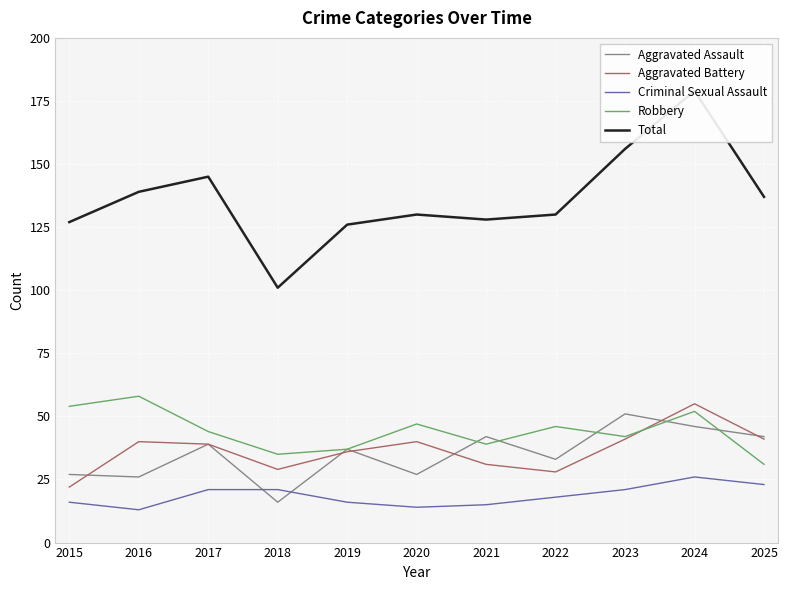

Is the value of Robbery at 2022 greater than the value of Aggravated Assault at 2016?

Yes